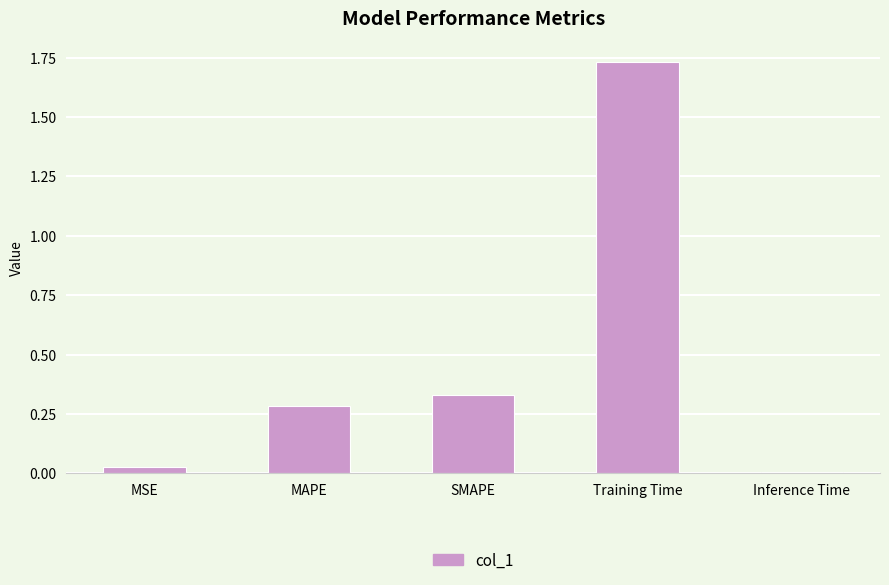

What is the average value?

0.5